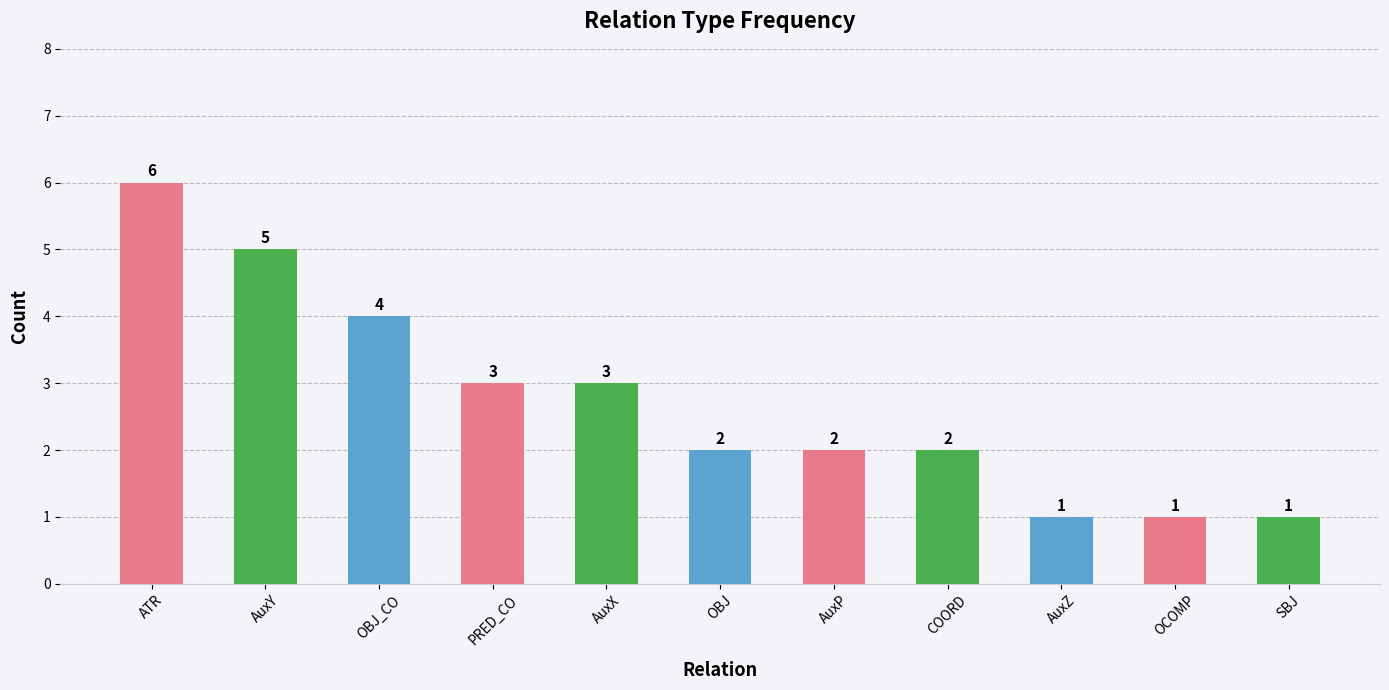

The value at PRED_CO is 3. True or false?

True